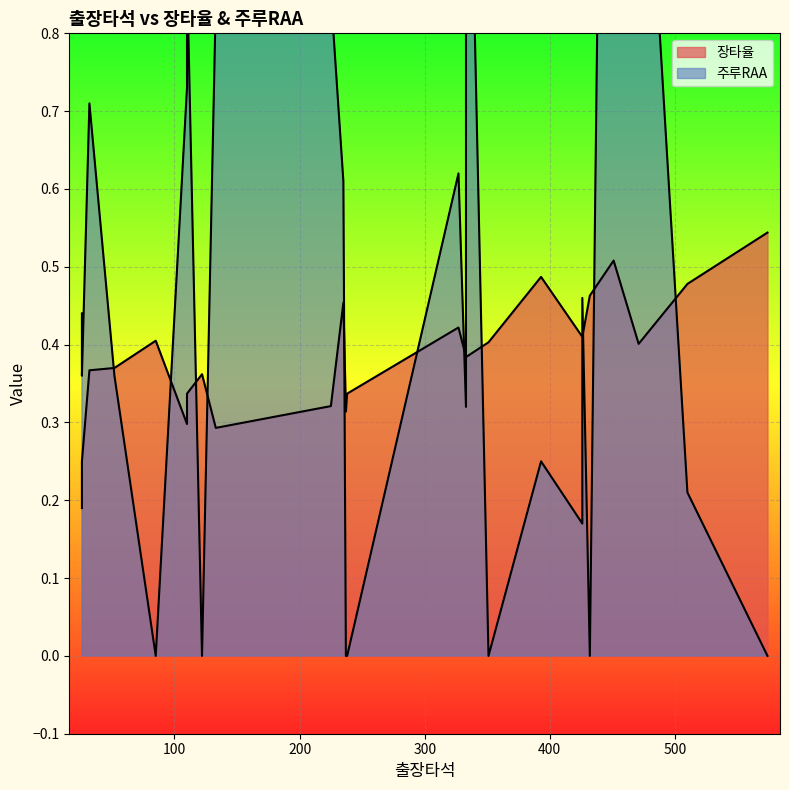

What is the difference between the highest and lowest values at 451?

2.1